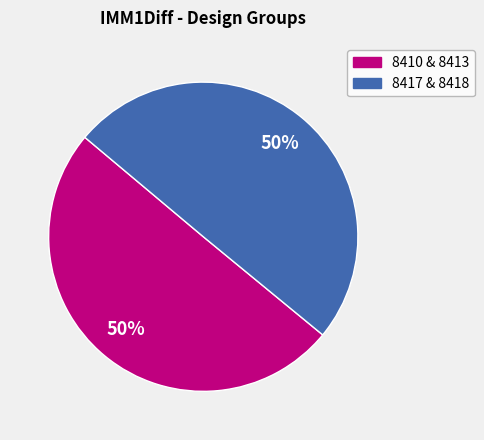

To the nearest percent, what is the average slice percentage?

50%